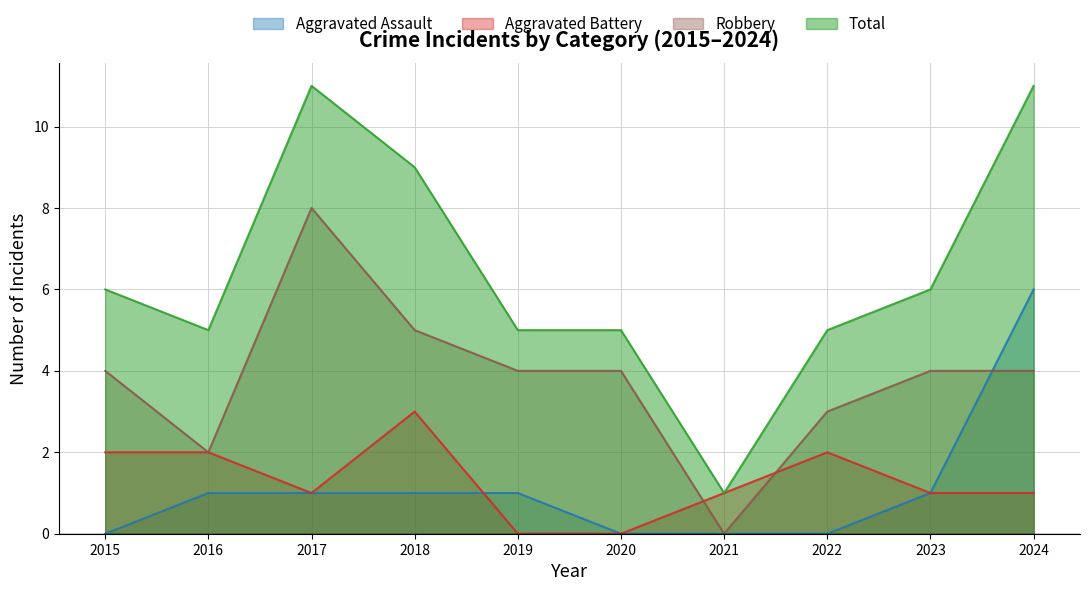

Reading left to right, transcribe all the data shown in this chart.

Aggravated Assault: 0	1	1	1	1	0	0	0	1	6
Aggravated Battery: 2	2	1	3	0	0	1	2	1	1
Robbery: 4	2	8	5	4	4	0	3	4	4
Total: 6	5	11	9	5	5	1	5	6	11